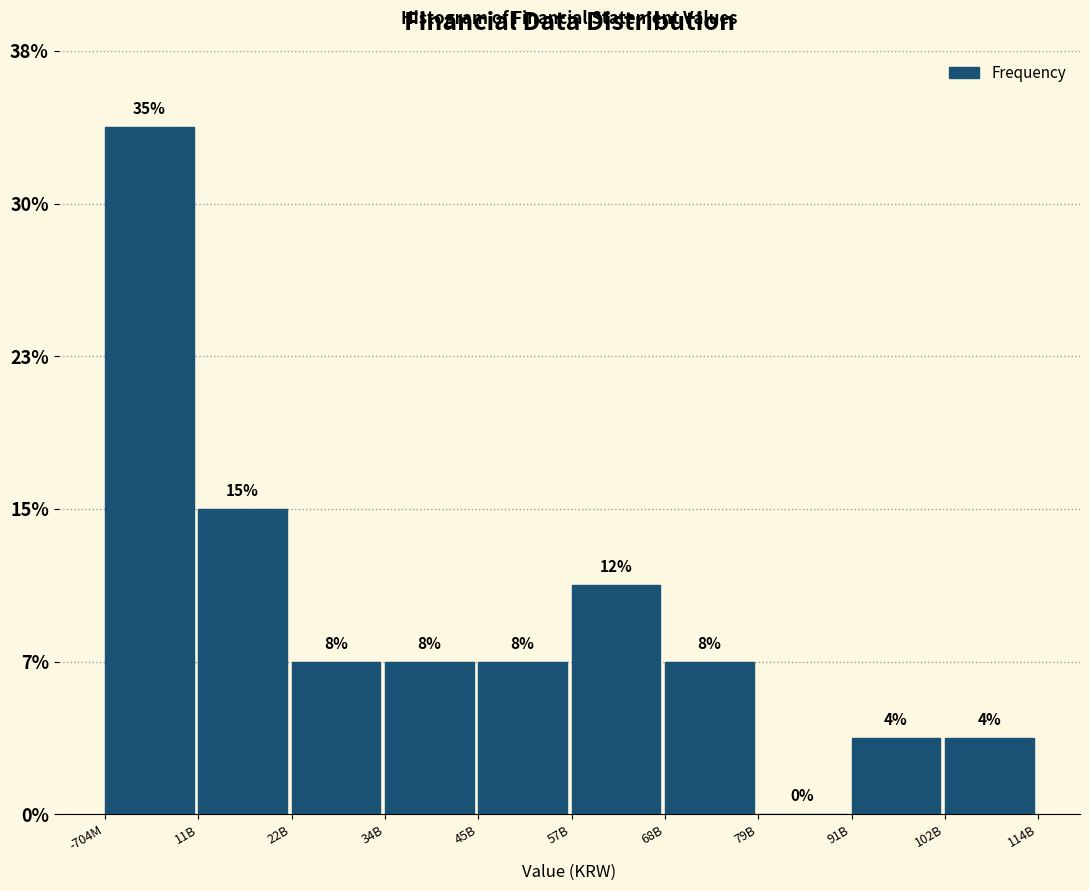

Are the bars horizontal?

No